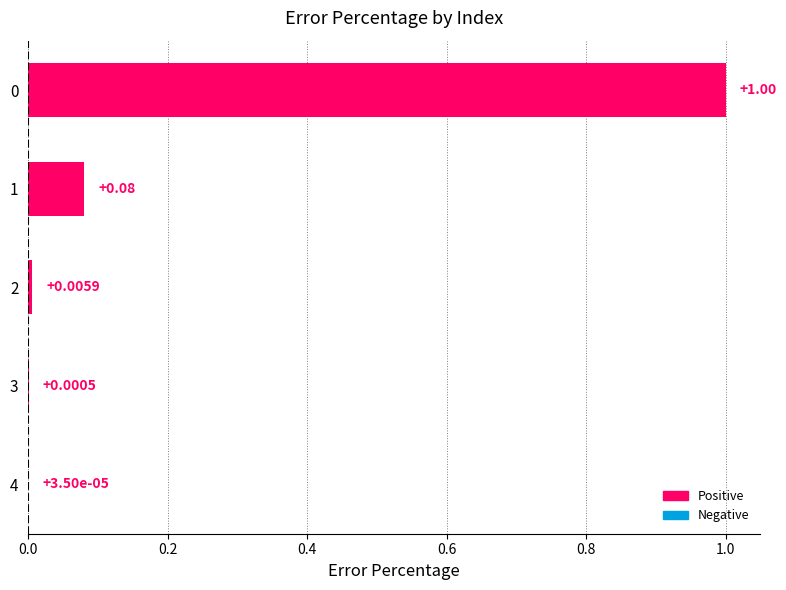

What is the sum of all values?

1.1